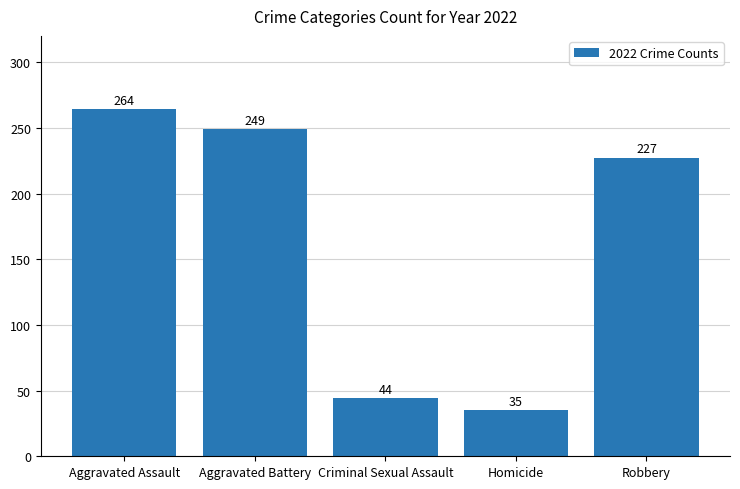

Reading left to right, what are all the values shown in this chart?

264	249	44	35	227